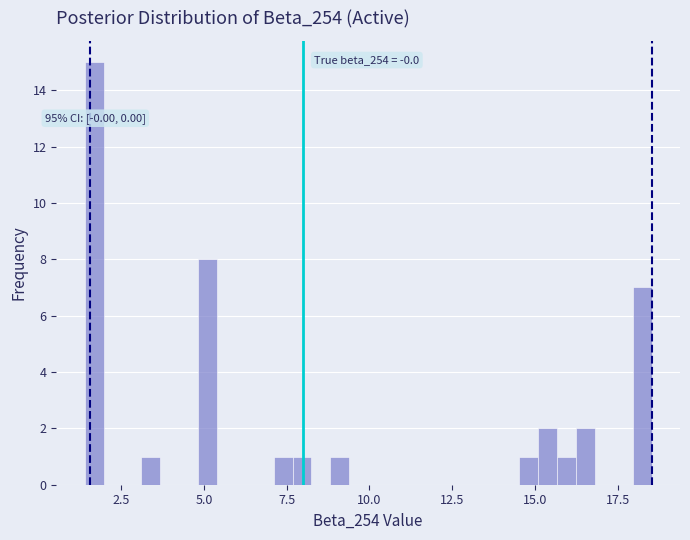

Read against the x-axis, roughly where is the centre of the tallest bar?

1.5